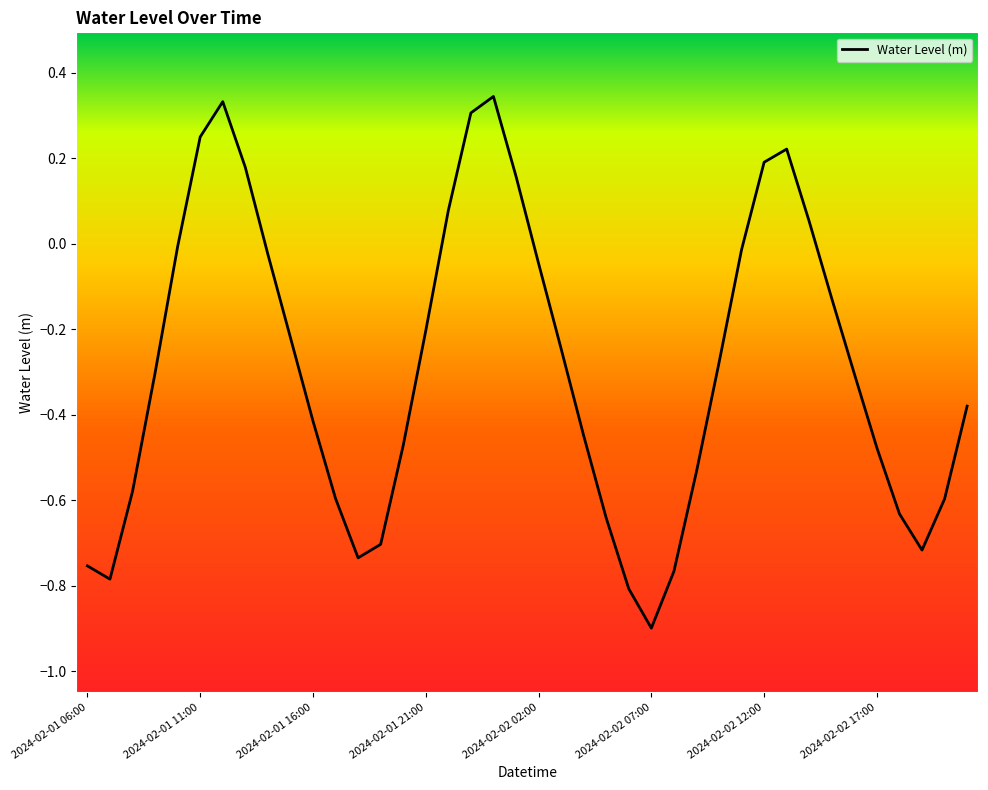

What is the sum of all values?

-11.6